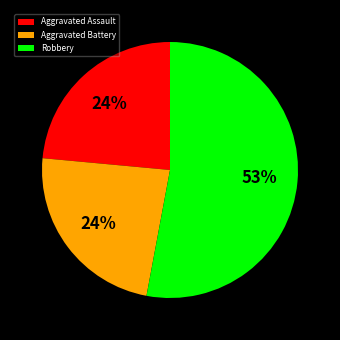

To the nearest percent, what is the difference between the largest and smallest slice percentages?

29%